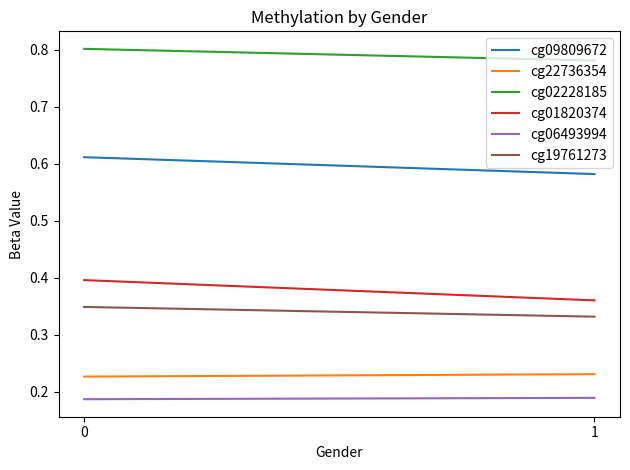

True or false: cg06493994 has a value of 0.2 at 0.

True